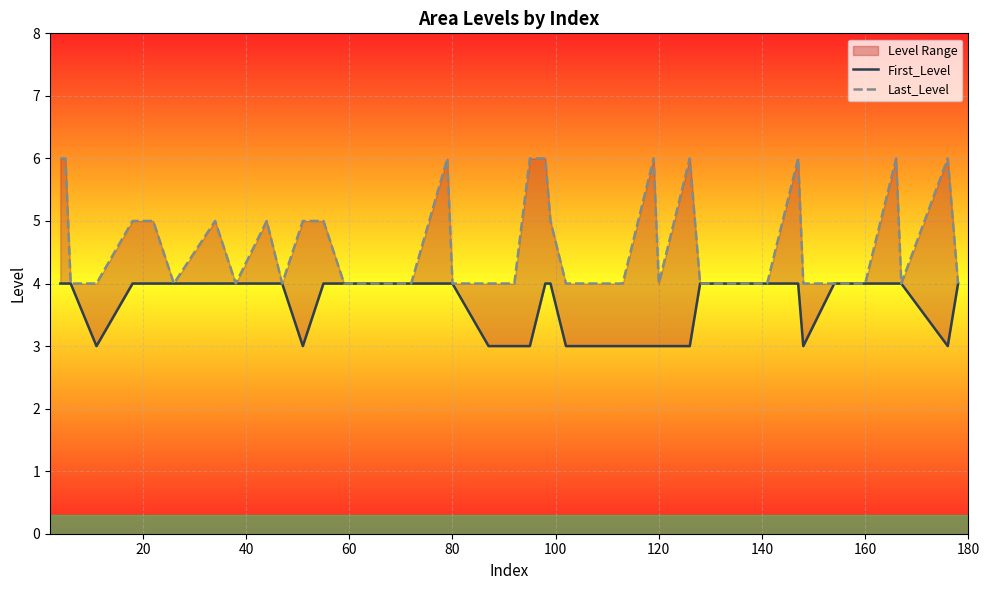

True or false: Last_Level and First_Level intersect in this chart.

False